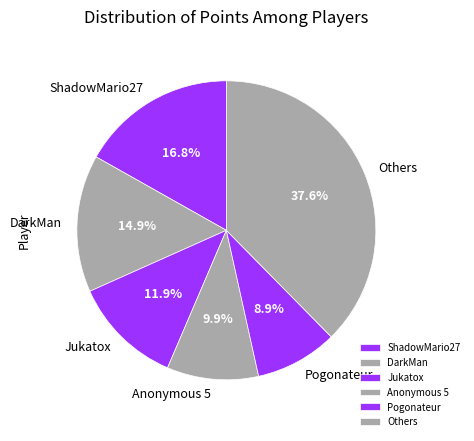

To the nearest percent, what portion does ShadowMario27 represent?

17%